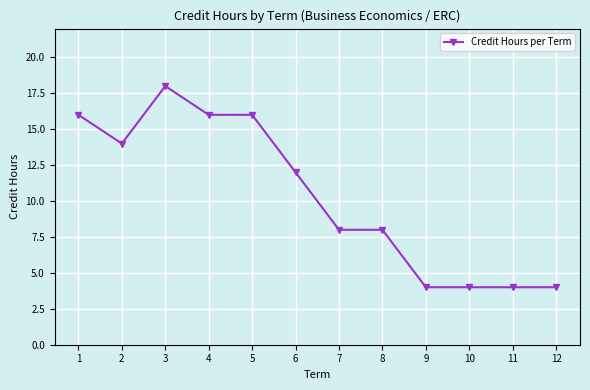

At which category does the data reach its first local valley?

2